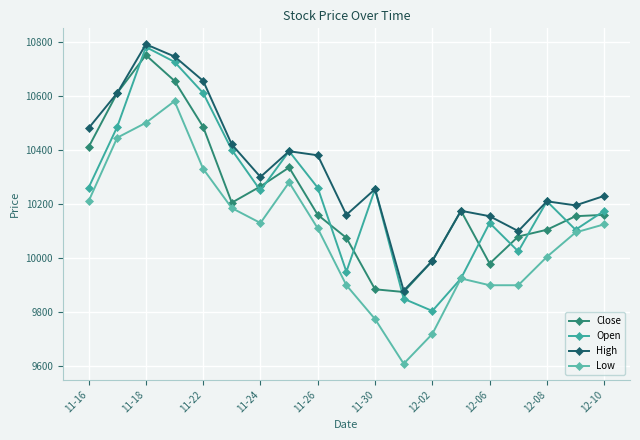

List the series in order of their peak value, lowest first.

Low, Close, Open, High